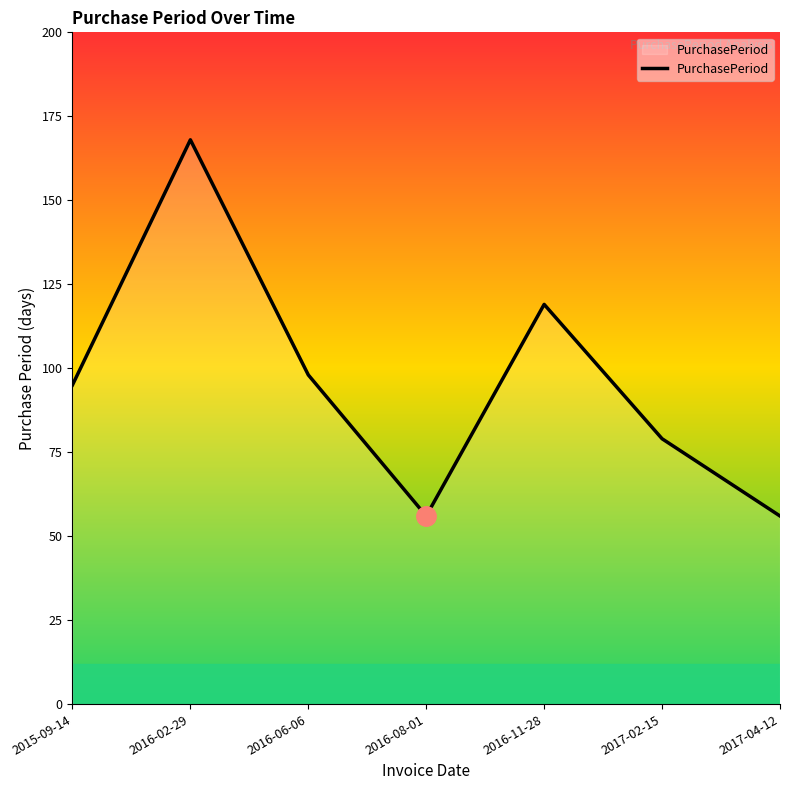

Approximately how many times larger is the value at 2016-08-01 compared to 2016-06-06?

0.6